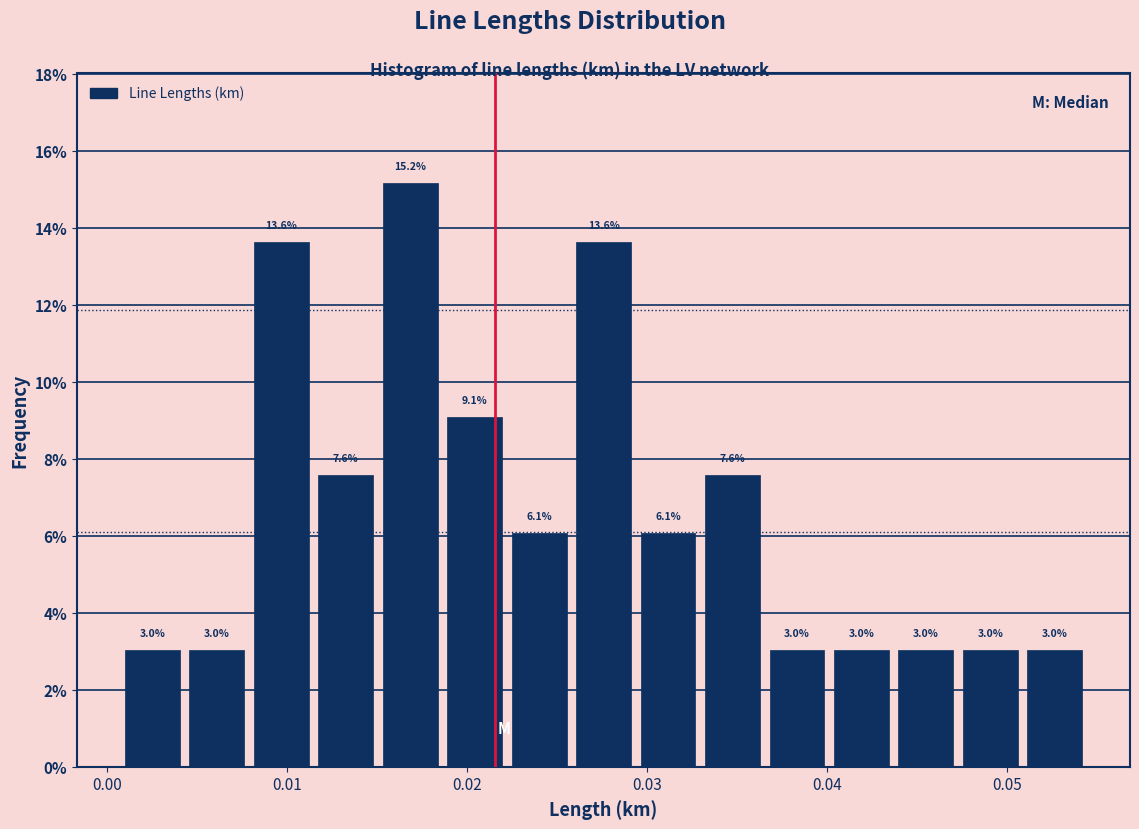

Read against the x-axis, roughly where is the centre of the tallest bar?

0.017